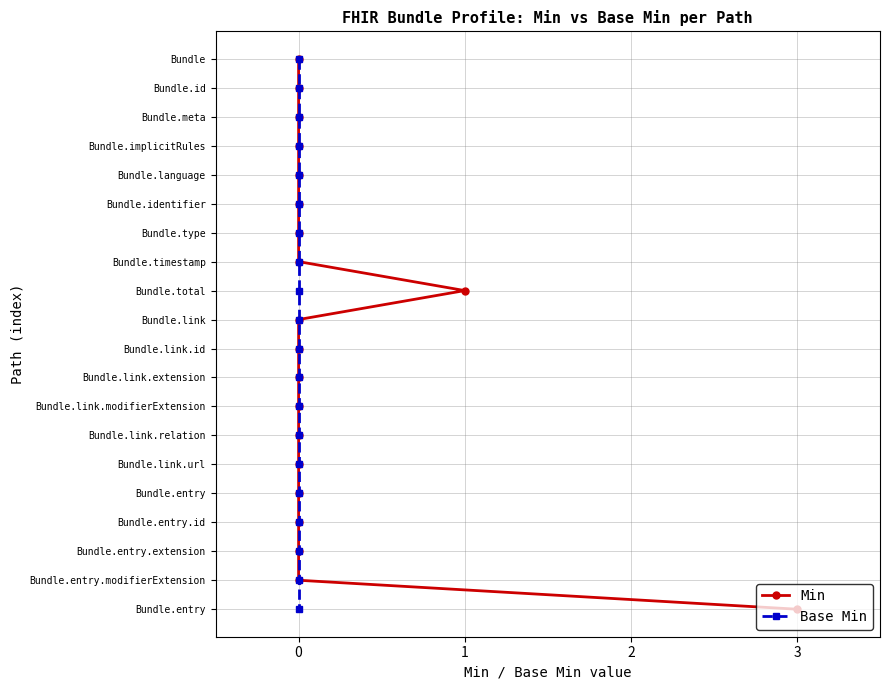

How many lines are shown in the chart?

2